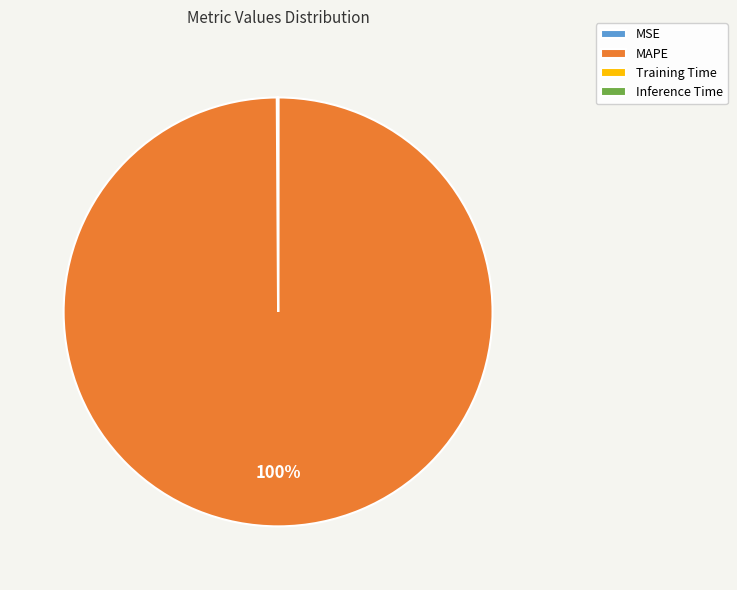

What is the largest slice in the pie chart?

MAPE